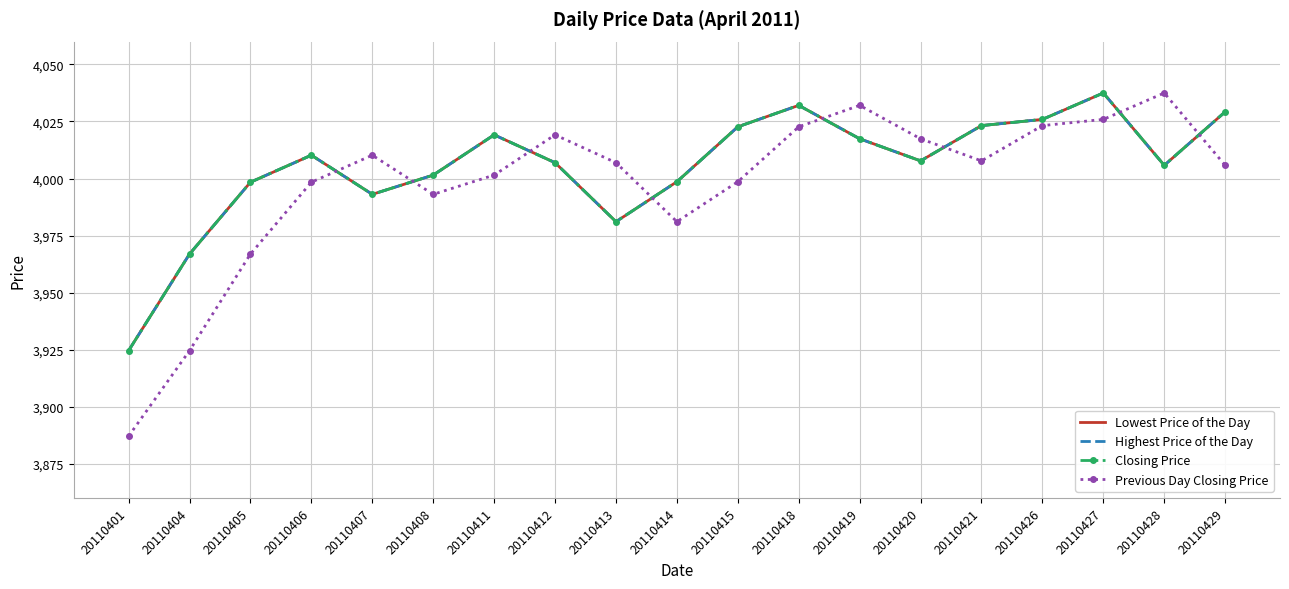

How many interior local peaks does the Closing Price series have?

4